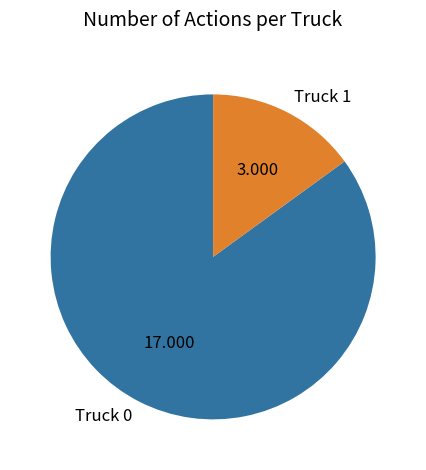

Is the sum of Truck 1 and Truck 0 greater than half?

Yes